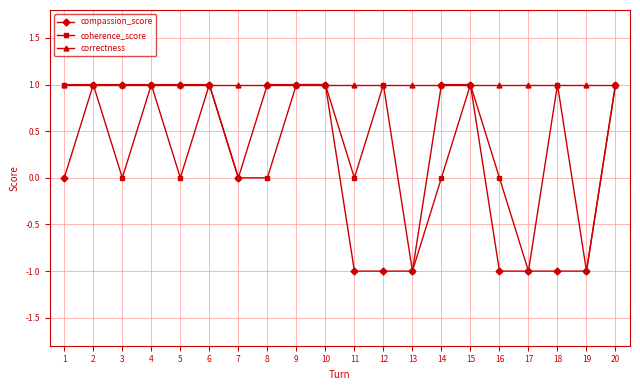

List the series in order of their overall mean, highest first.

correctness, coherence_score, compassion_score